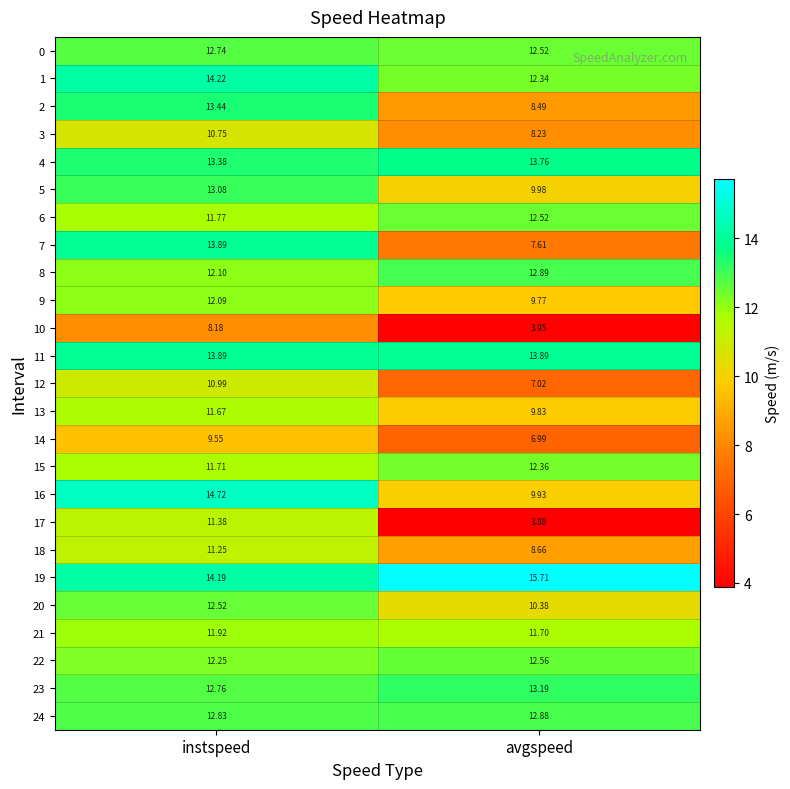

Count the number of categories in the chart.

2